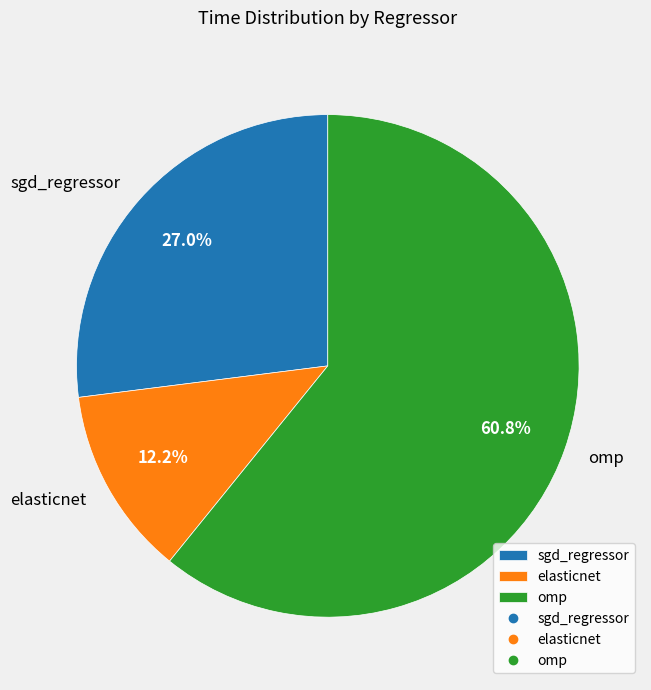

How many segments does this pie chart have?

3